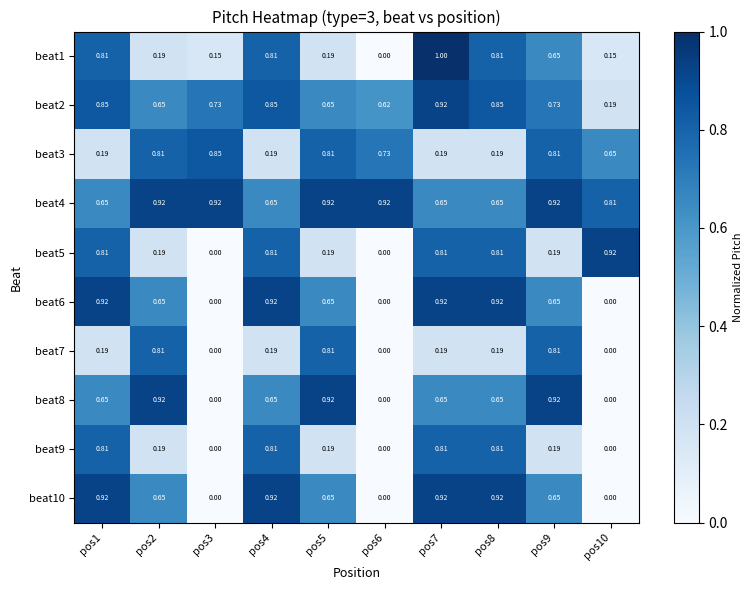

Is the value of beat3 at pos3 greater than the value of beat9 at pos4?

Yes